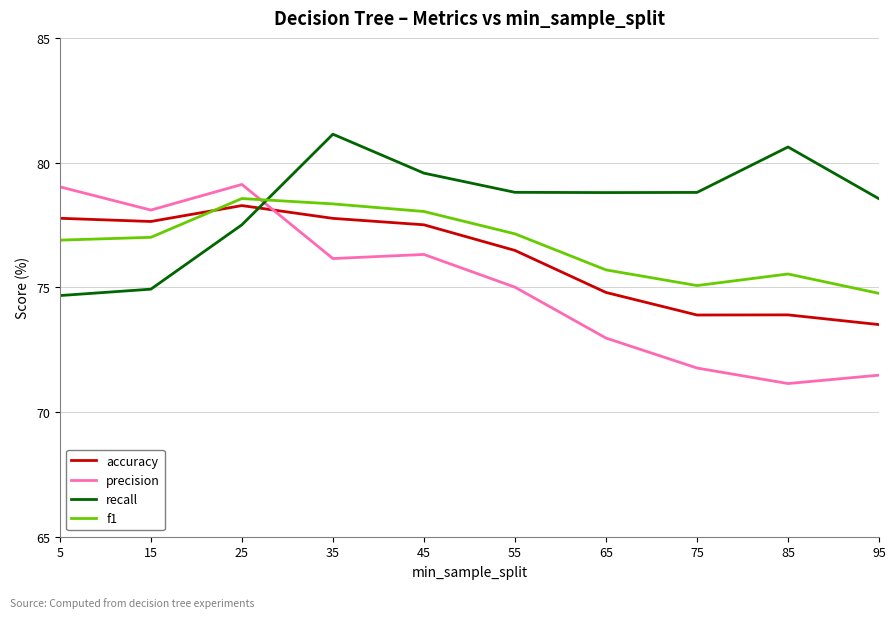

Rank the series at 65 from highest to lowest value.

recall, f1, accuracy, precision